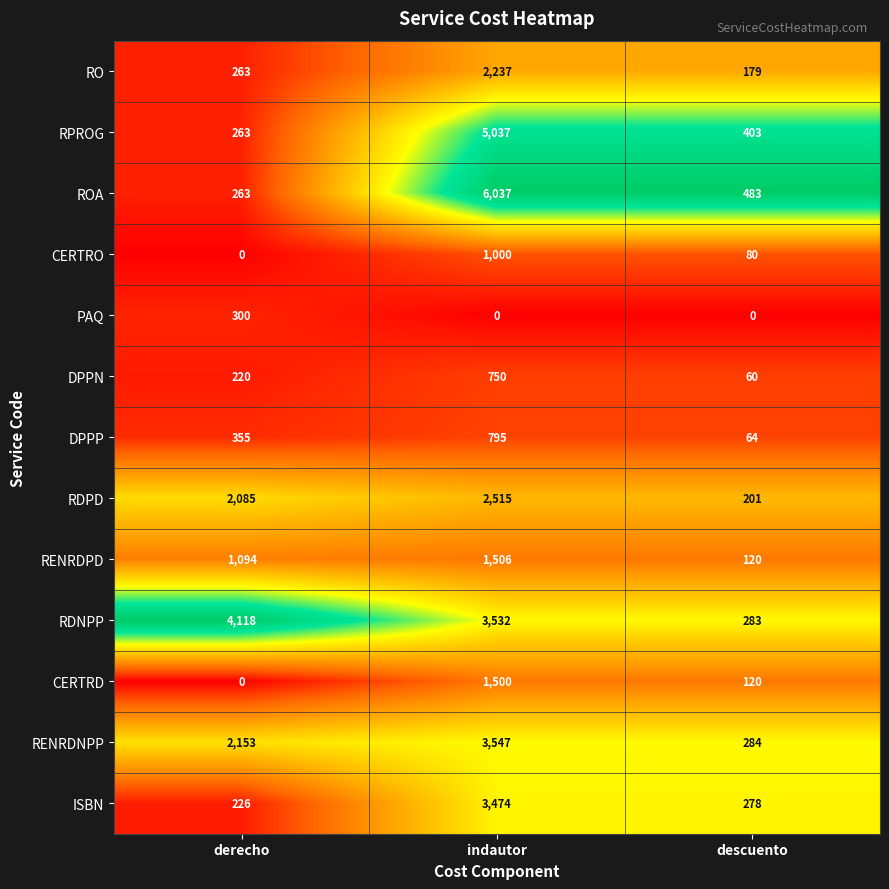

What is the sum of the DPPP values at derecho and descuento?

419